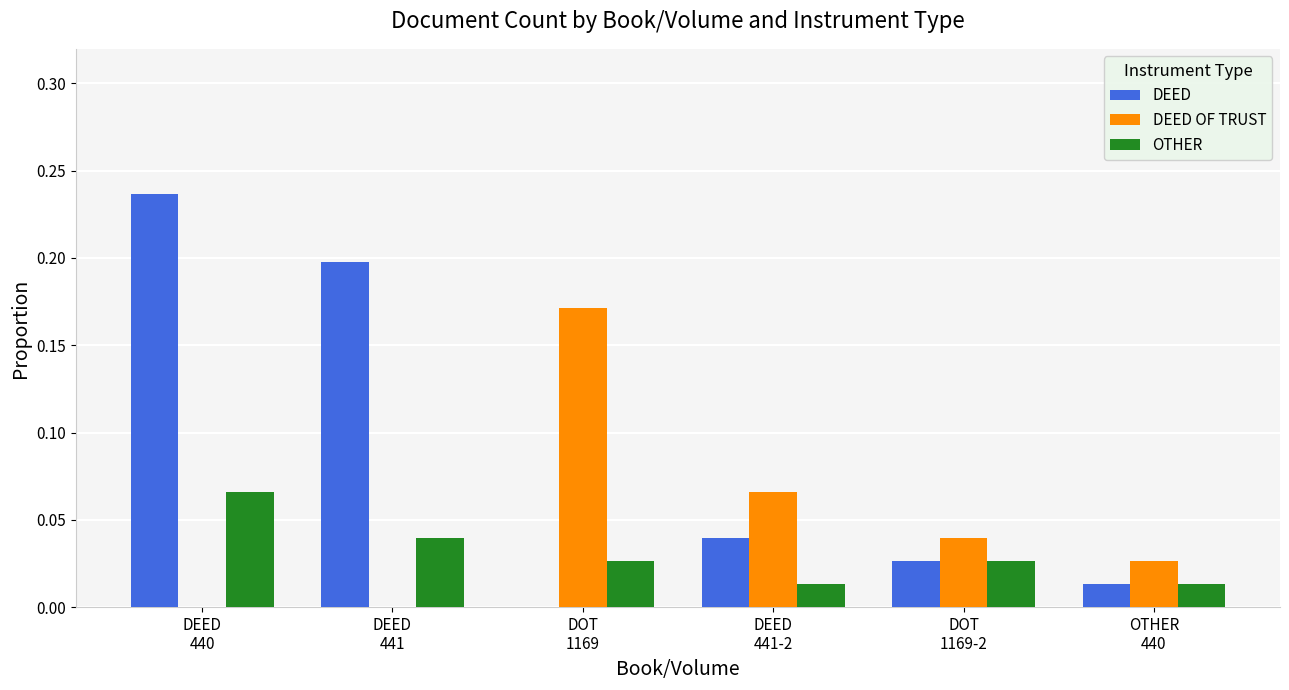

Which series has the largest total across all categories?

DEED